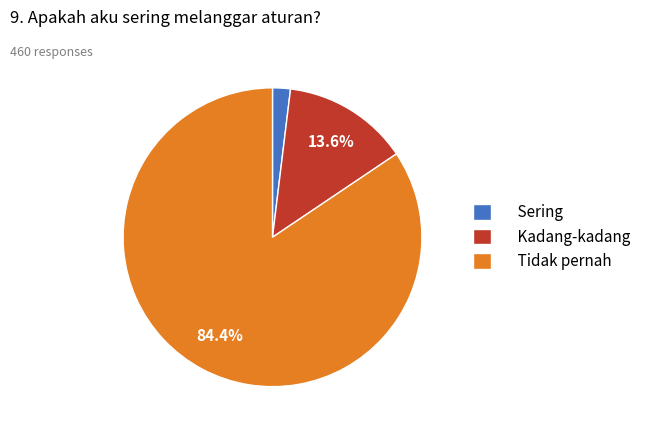

What is the smallest slice in the pie chart?

Sering